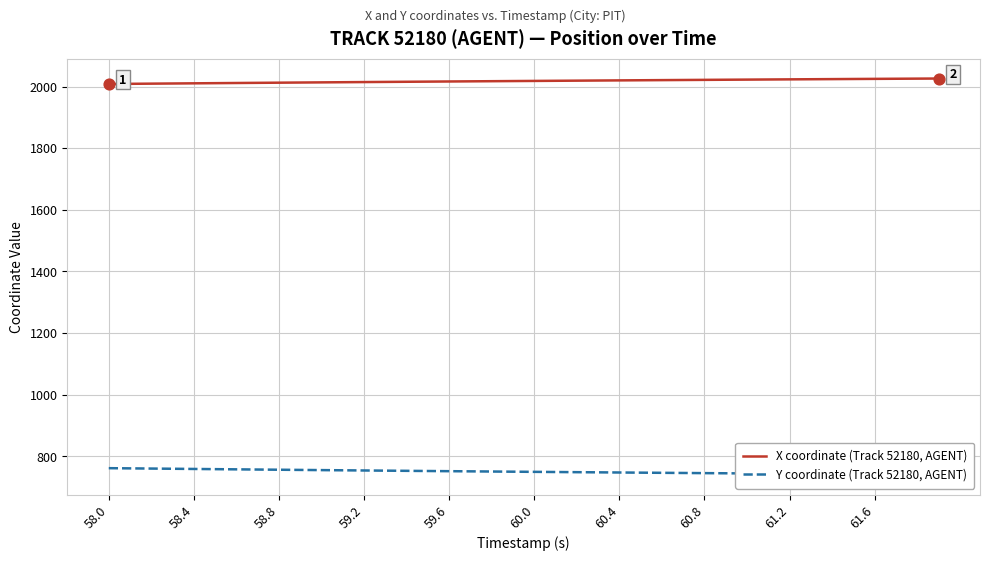

Which series has the largest total across all categories?

X coordinate (Track 52180, AGENT)